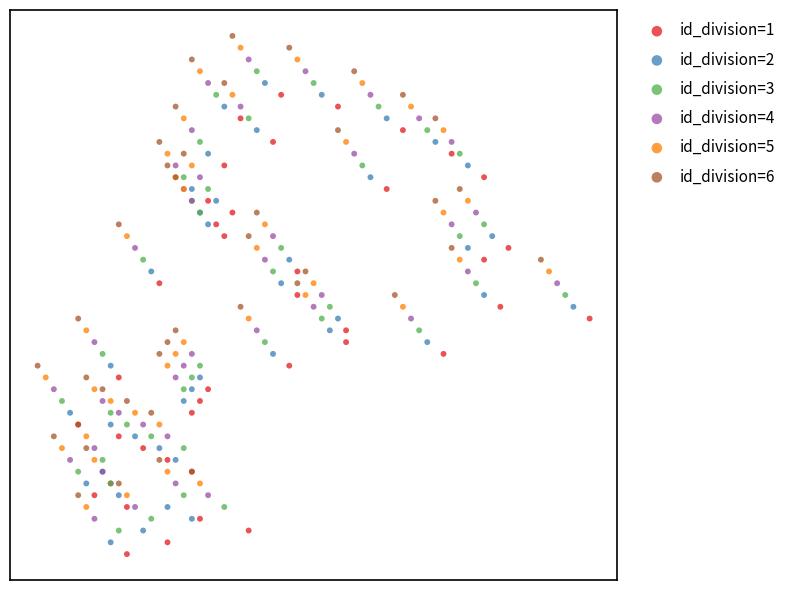

Which series reaches the minimum Y coordinate?

id_division=1